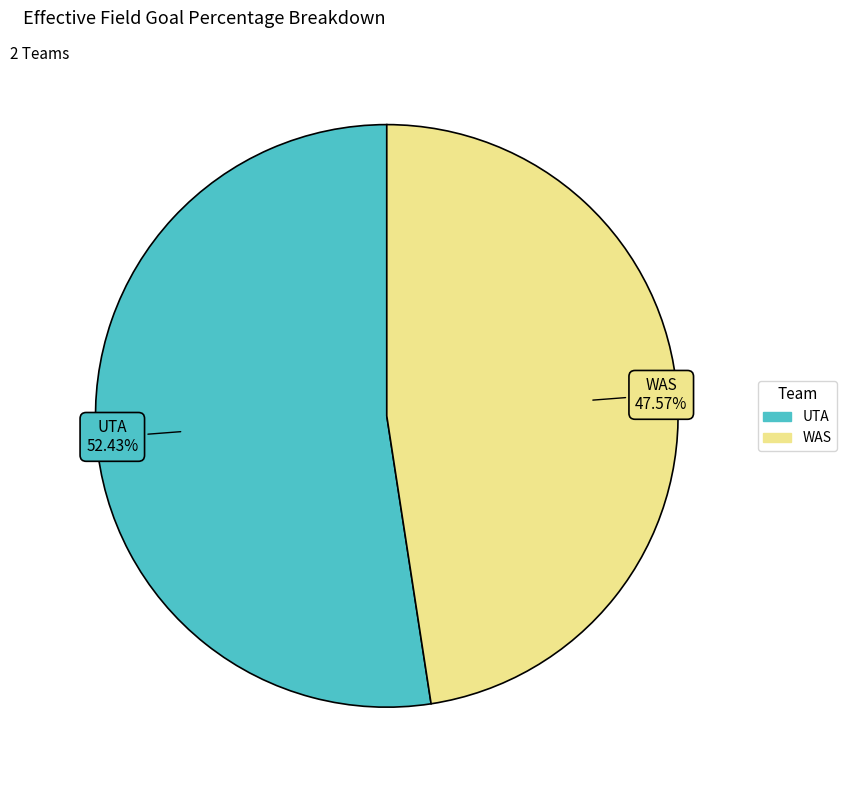

Is it true that WAS is 48% of the pie?

True